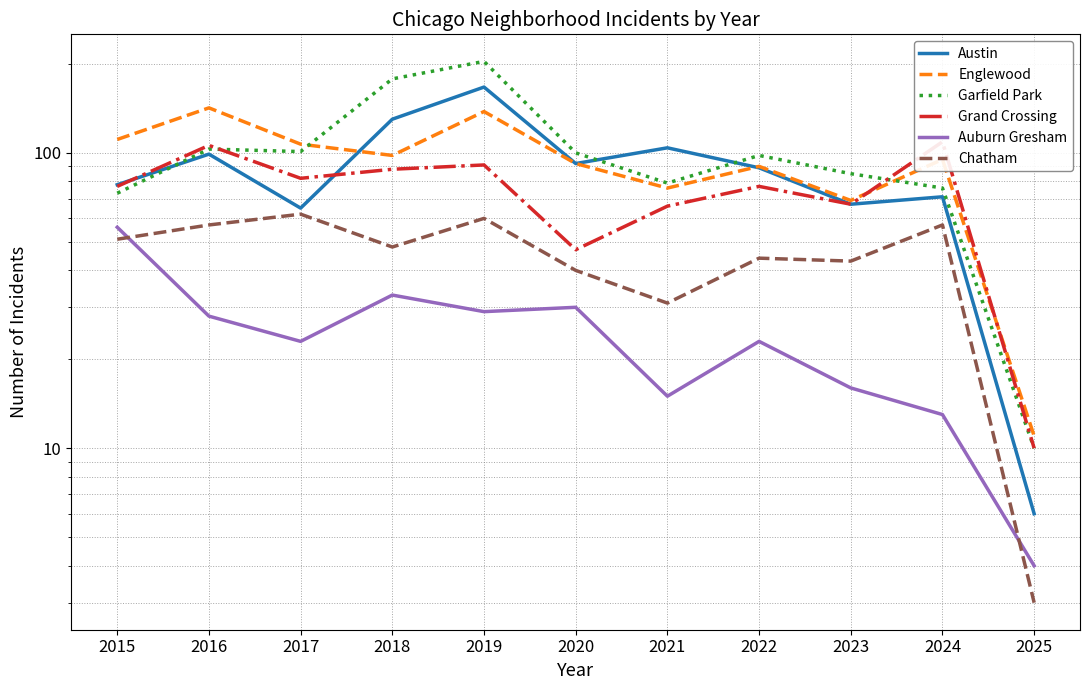

Which category has the lowest value across all series?

2025